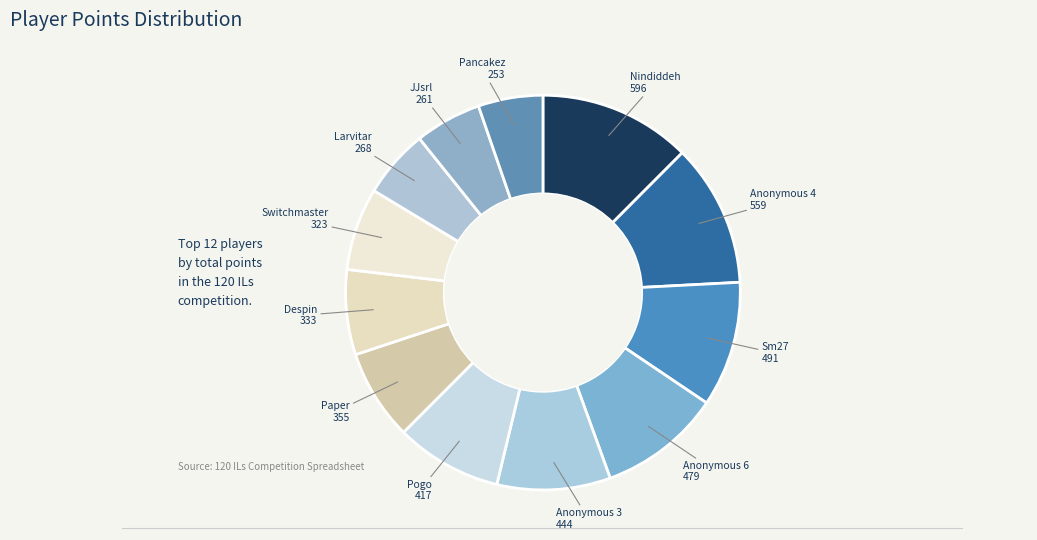

Is there a majority slice in this chart?

No